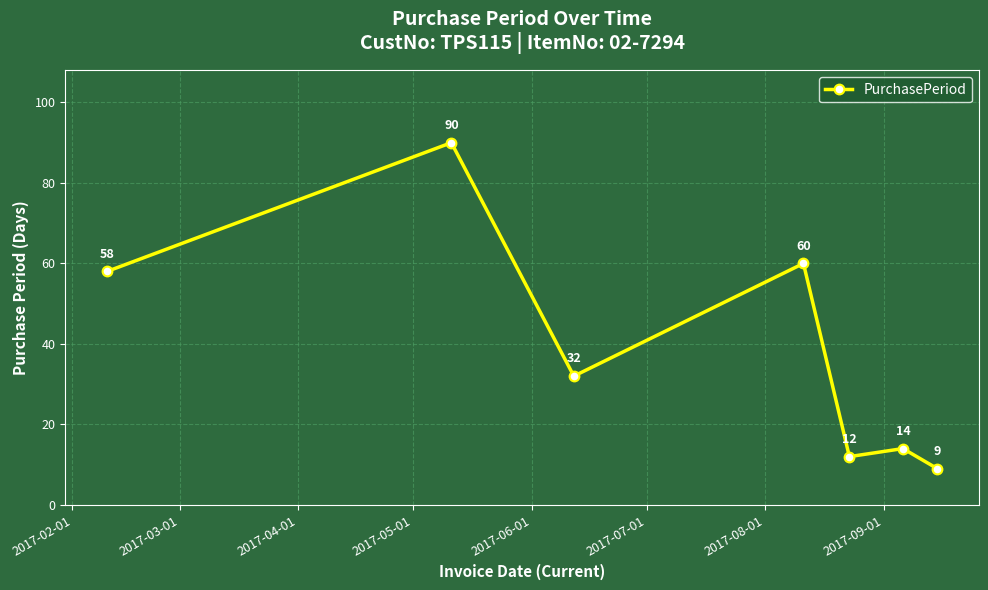

What is the smallest value displayed?

9